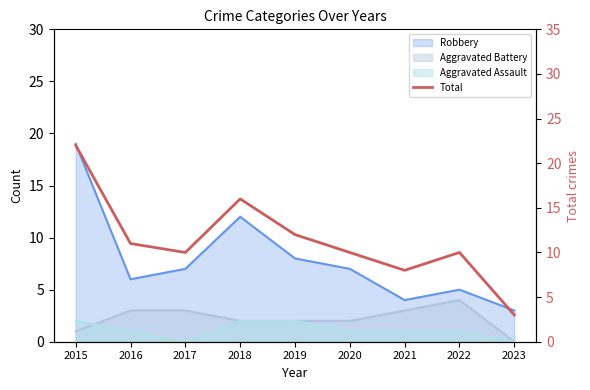

What is the difference between the maximum and minimum values?

19